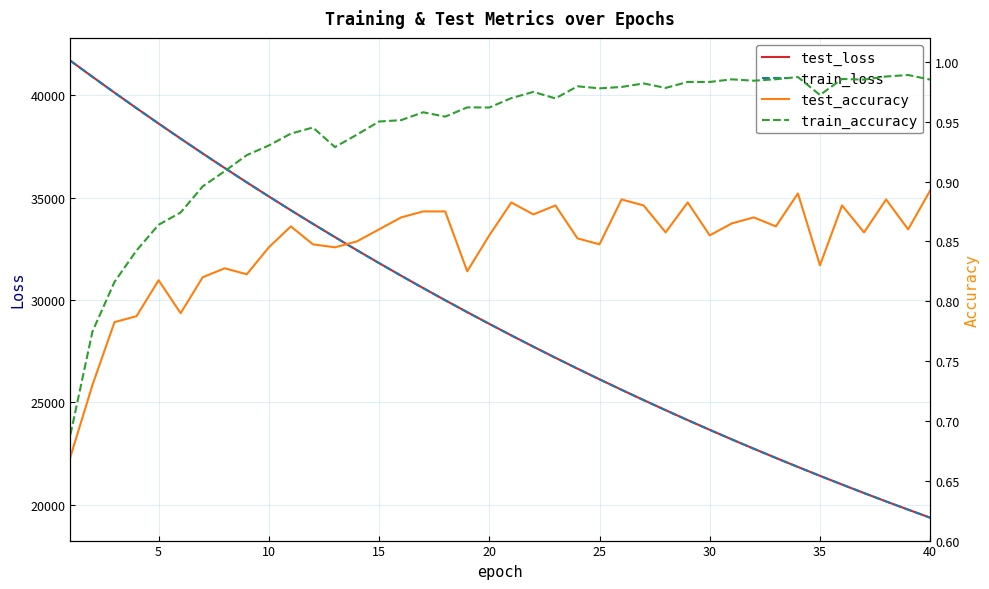

What is the minimum value for train_loss?

19359.7